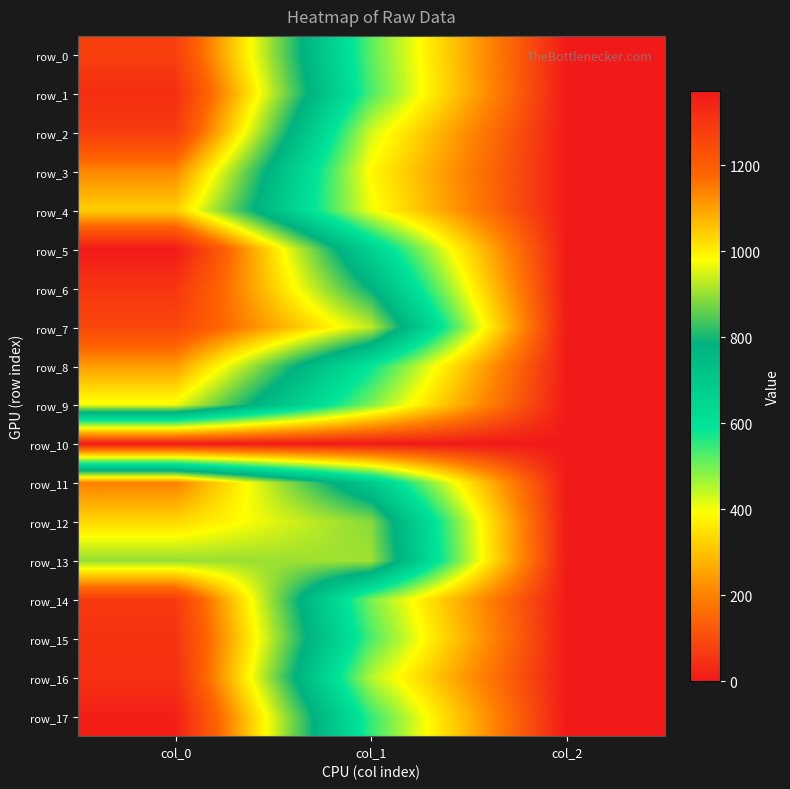

Reading right to left, what are all the values shown in this chart?

row_0: col_2=2.0	col_1=519.8	col_0=1273.3
row_1: col_2=2.0	col_1=533.2	col_0=1320.0
row_2: col_2=2.0	col_1=428.6	col_0=1283.3
row_3: col_2=2.0	col_1=384.8	col_0=1133.3
row_4: col_2=2.0	col_1=405.0	col_0=1040.0
row_5: col_2=2.0	col_1=664.9	col_0=1373.3
row_6: col_2=2.0	col_1=783.0	col_0=1300.0
row_7: col_2=2.0	col_1=931.5	col_0=1256.7
row_8: col_2=2.0	col_1=590.6	col_0=1106.7
row_9: col_2=2.0	col_1=492.8	col_0=970.0
row_10: col_2=0.0	col_1=0.0	col_0=0.0
row_11: col_2=2.0	col_1=698.6	col_0=1143.3
row_12: col_2=2.0	col_1=887.6	col_0=1030.0
row_13: col_2=2.0	col_1=907.9	col_0=900.0
row_14: col_2=2.0	col_1=496.1	col_0=1290.0
row_15: col_2=2.0	col_1=533.2	col_0=1306.7
row_16: col_2=2.0	col_1=452.2	col_0=1313.3
row_17: col_2=2.0	col_1=550.1	col_0=1356.7